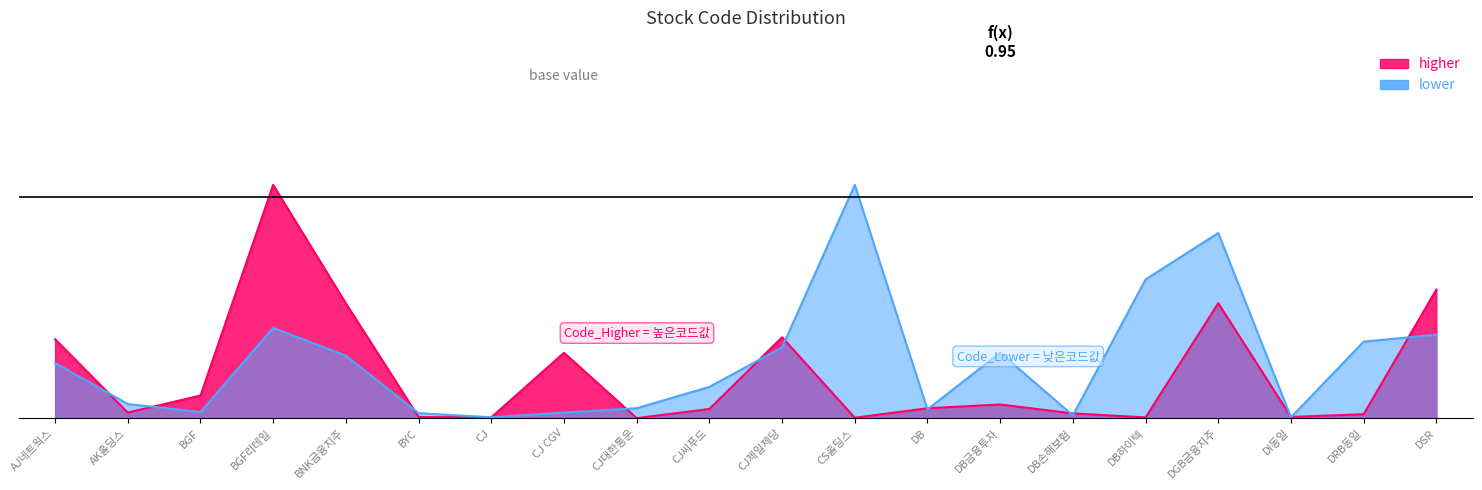

List the series in order of their peak value, highest first.

higher, lower